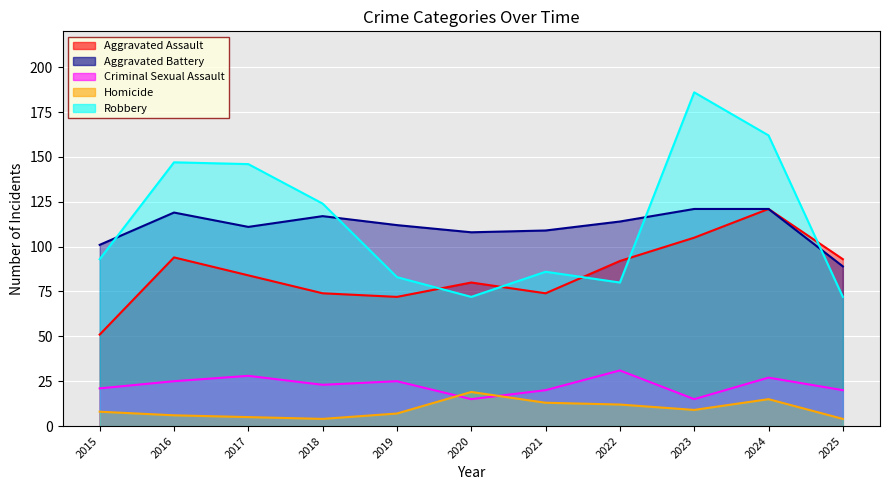

What is the lowest value of the Aggravated Assault series?

51